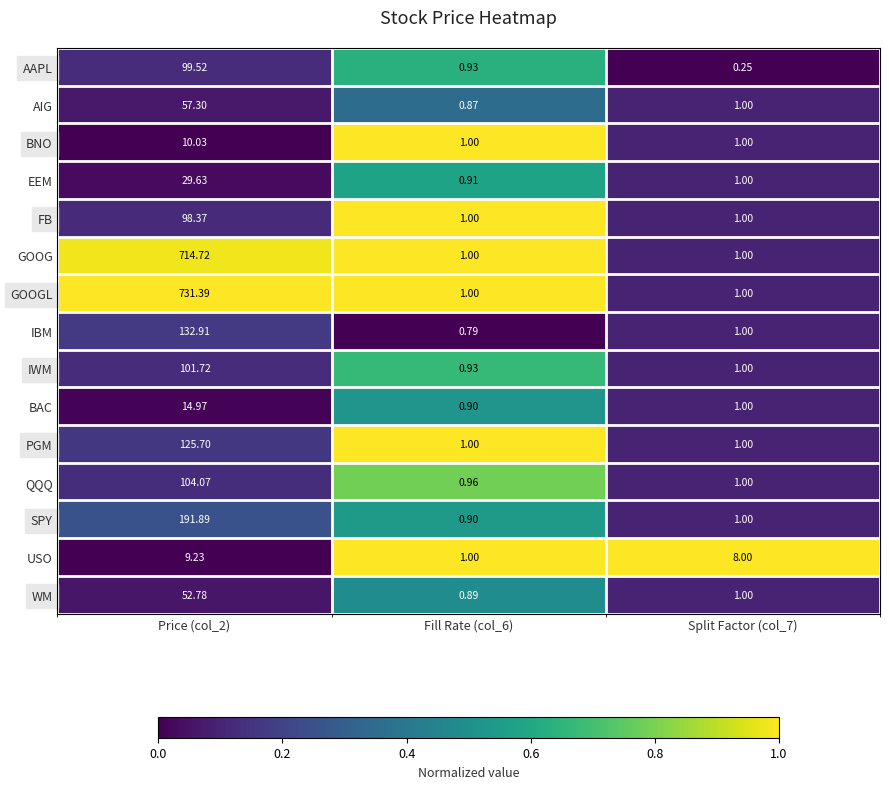

Rank the series by their maximum value, from lowest to highest.

USO, BNO, BAC, EEM, WM, AIG, FB, AAPL, IWM, QQQ, PGM, IBM, SPY, GOOG, GOOGL